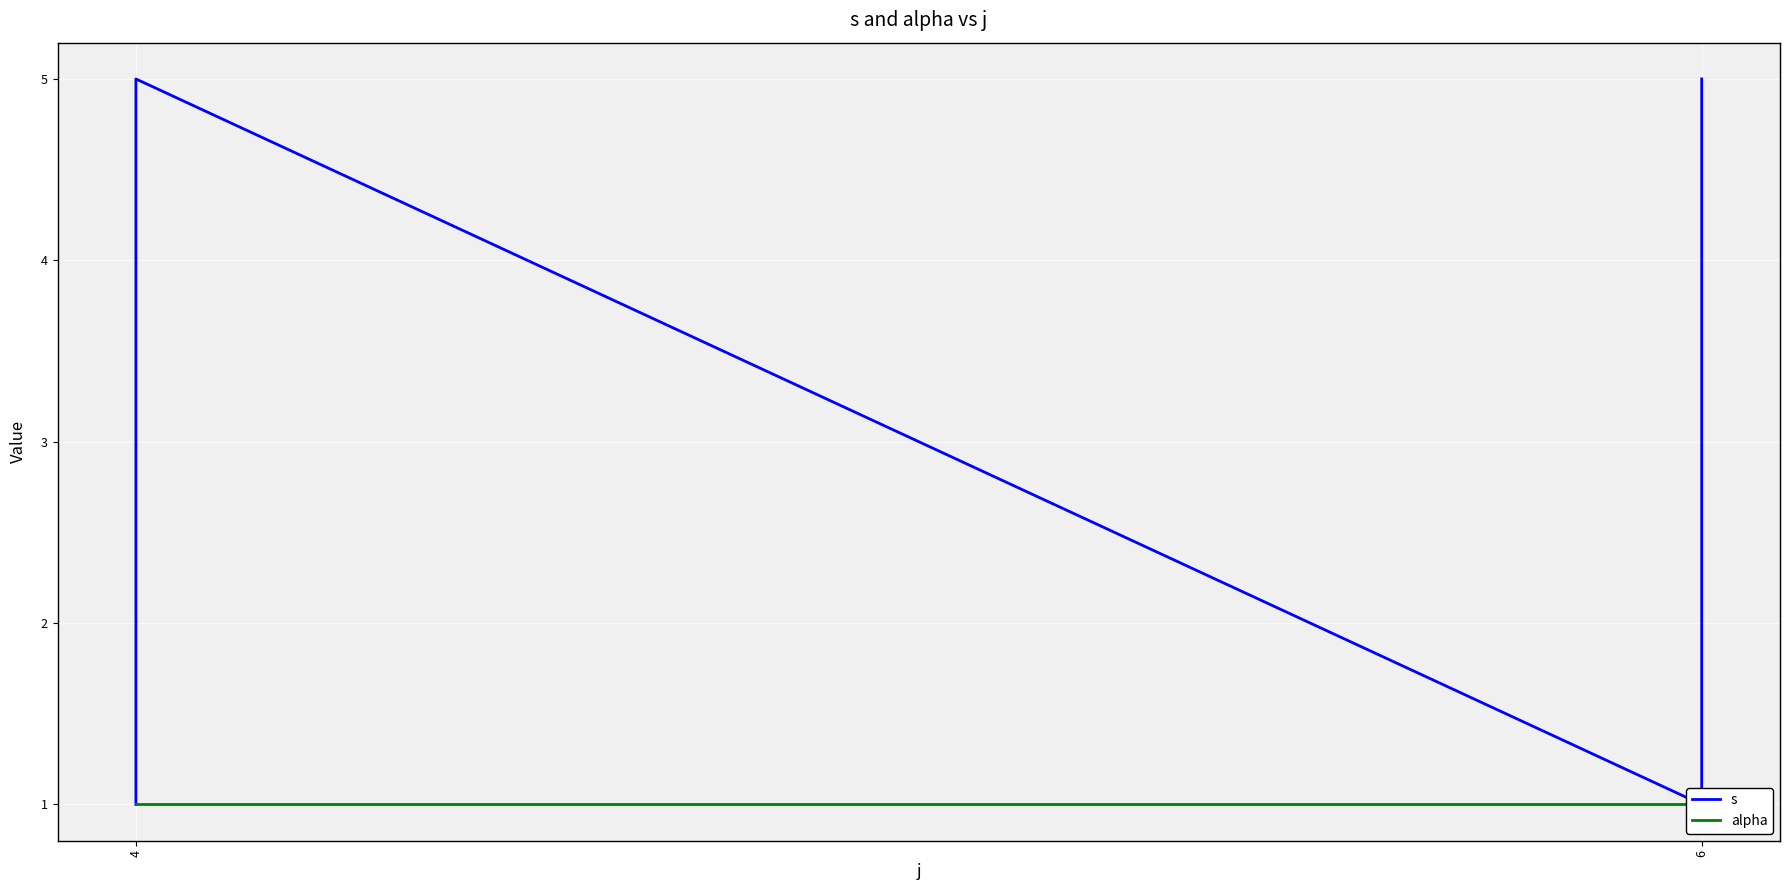

The s series shows 5 at 4. True or false?

True